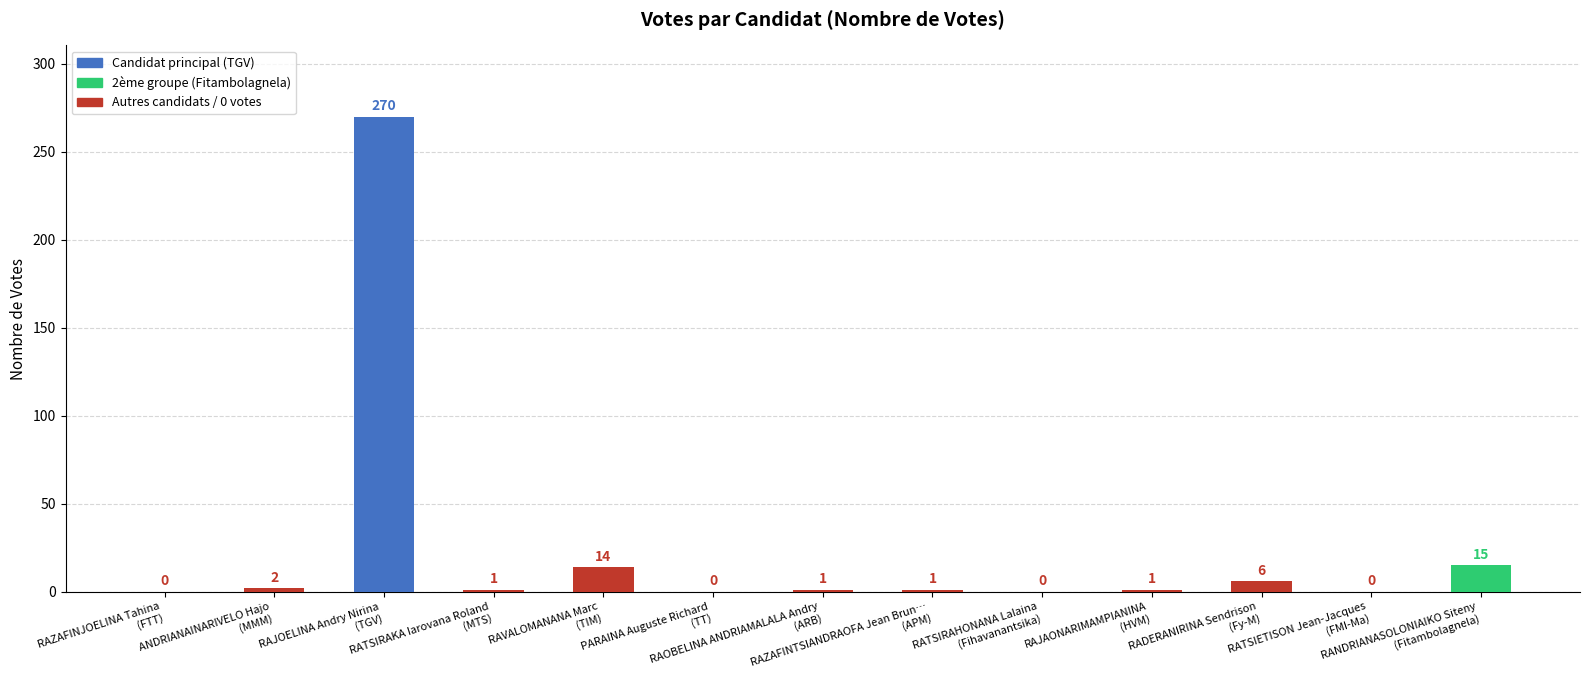

How many data points does each series have?

13